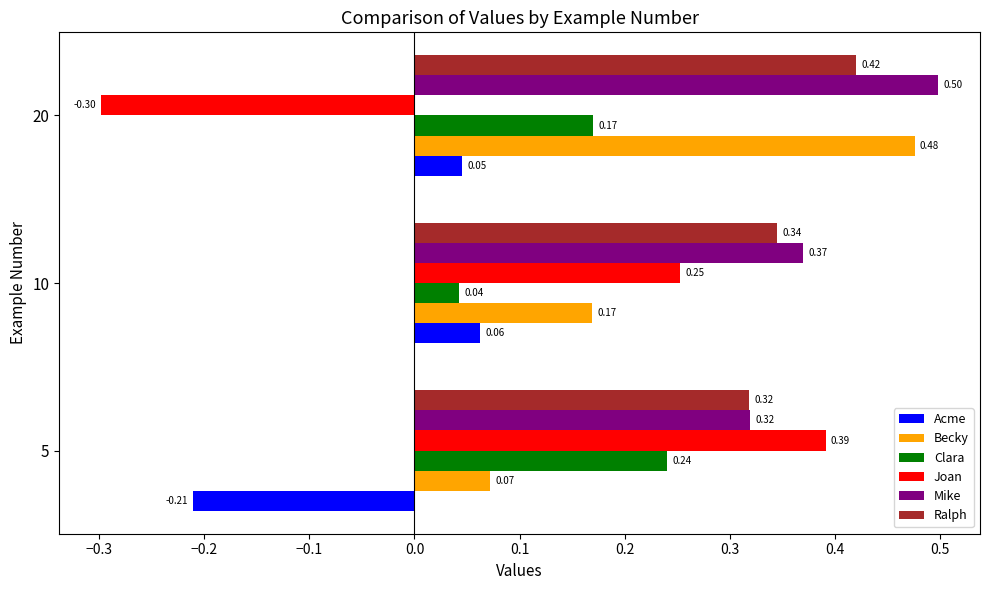

How many values in the Joan series are below 0?

1